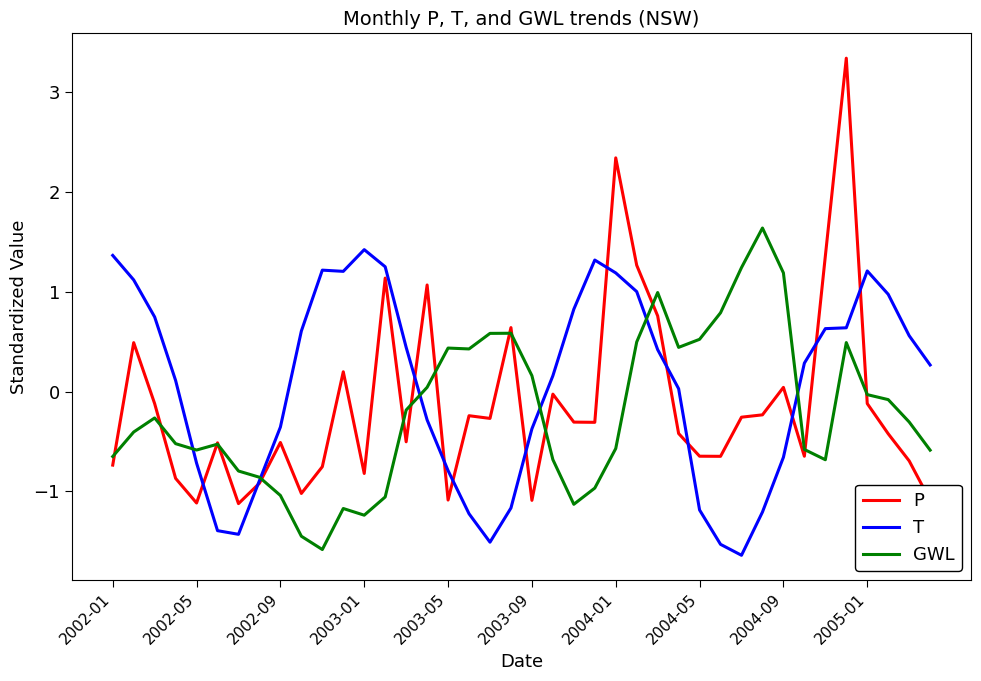

Which series has the largest total across all categories?

T